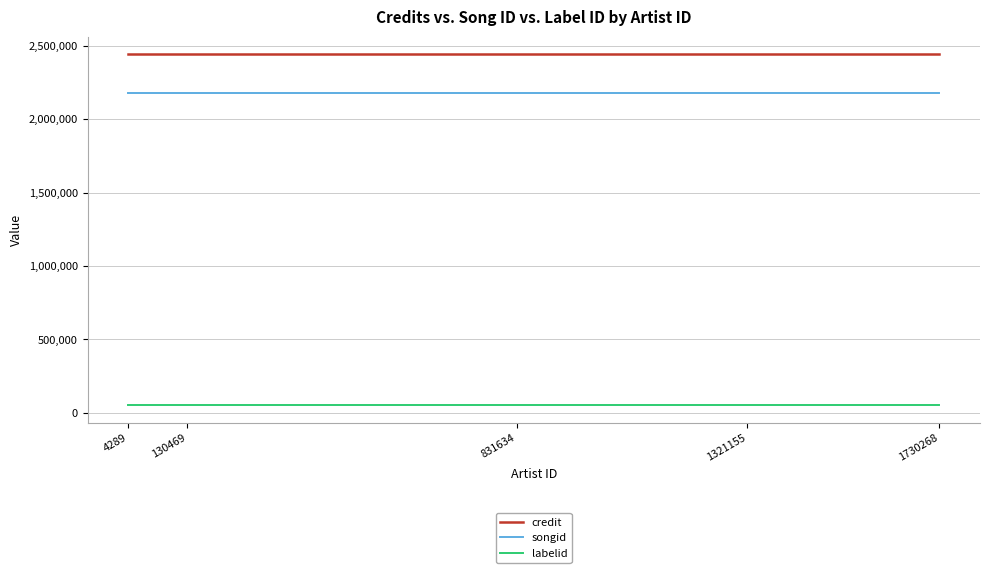

The songid series shows 651624 at 130469. True or false?

False